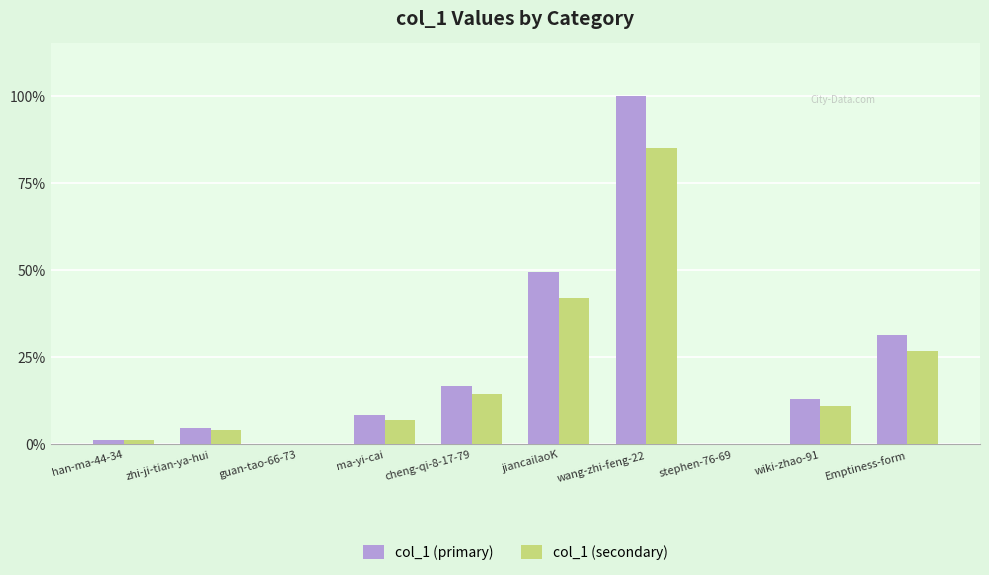

Rank the series by their maximum value, from highest to lowest.

col_1 (primary), col_1 (secondary)